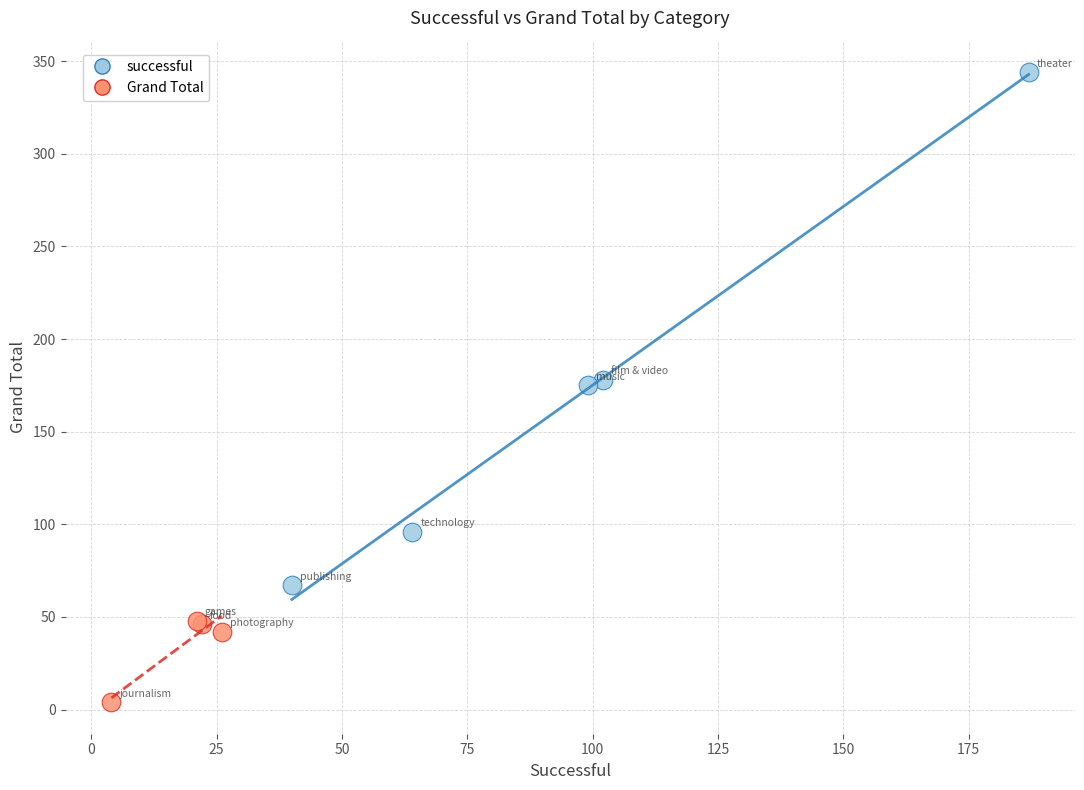

Which series contains the lowest Y value?

Grand Total